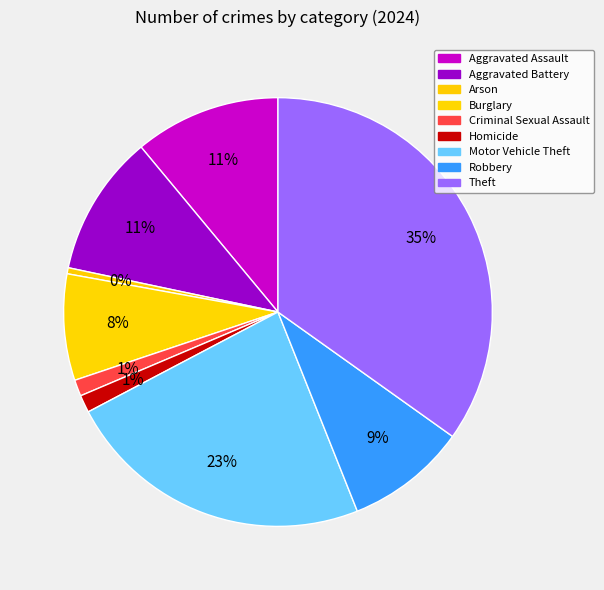

How many slices are in this pie chart?

9